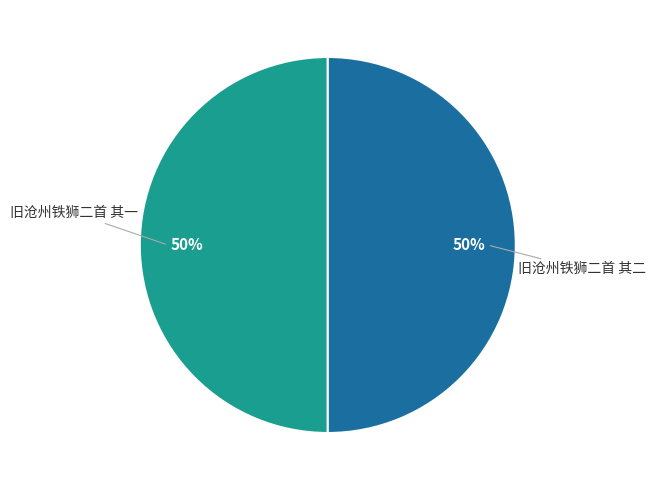

To the nearest percent, what is the average slice percentage?

50%